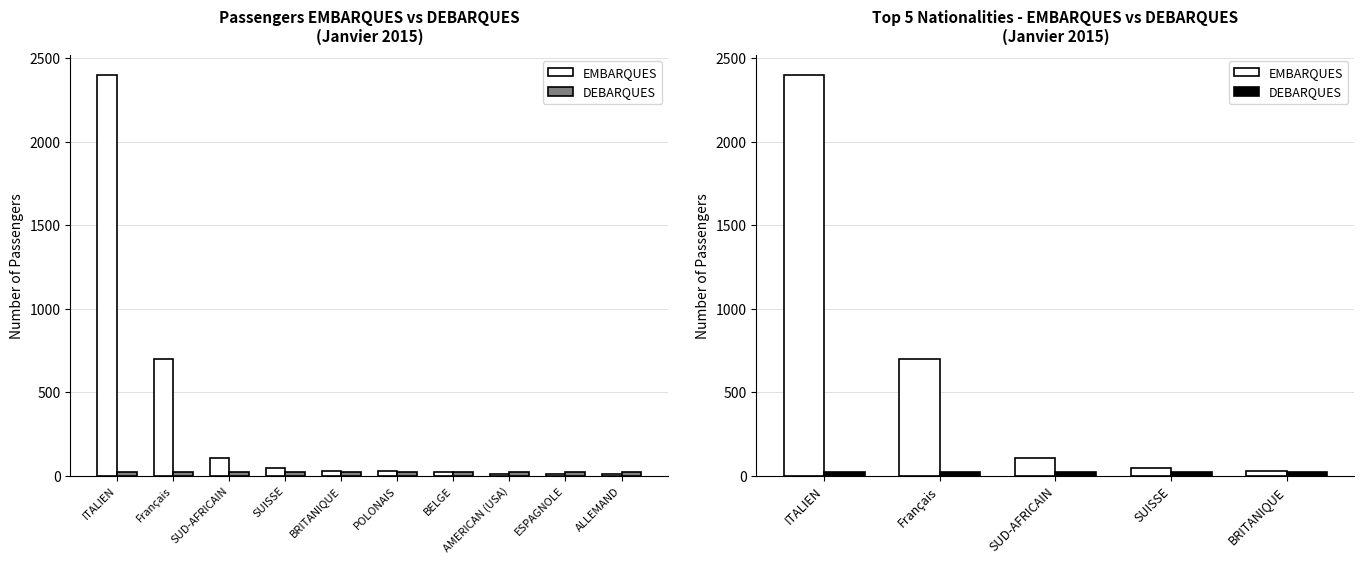

Reading right to left, what are all the values shown in this chart?

EMBARQUES: BRITANIQUE=31	SUISSE=46	SUD-AFRICAIN=108	Français=701	ITALIEN=2399
DEBARQUES: BRITANIQUE=20	SUISSE=20	SUD-AFRICAIN=20	Français=20	ITALIEN=20